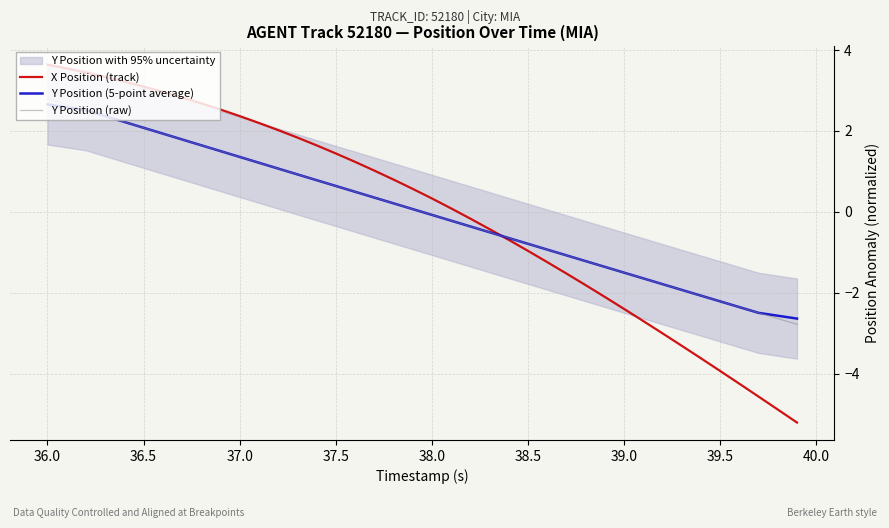

Which series ends up on top after the final intersection of Y Position (raw) and X Position (track)?

Y Position (raw)